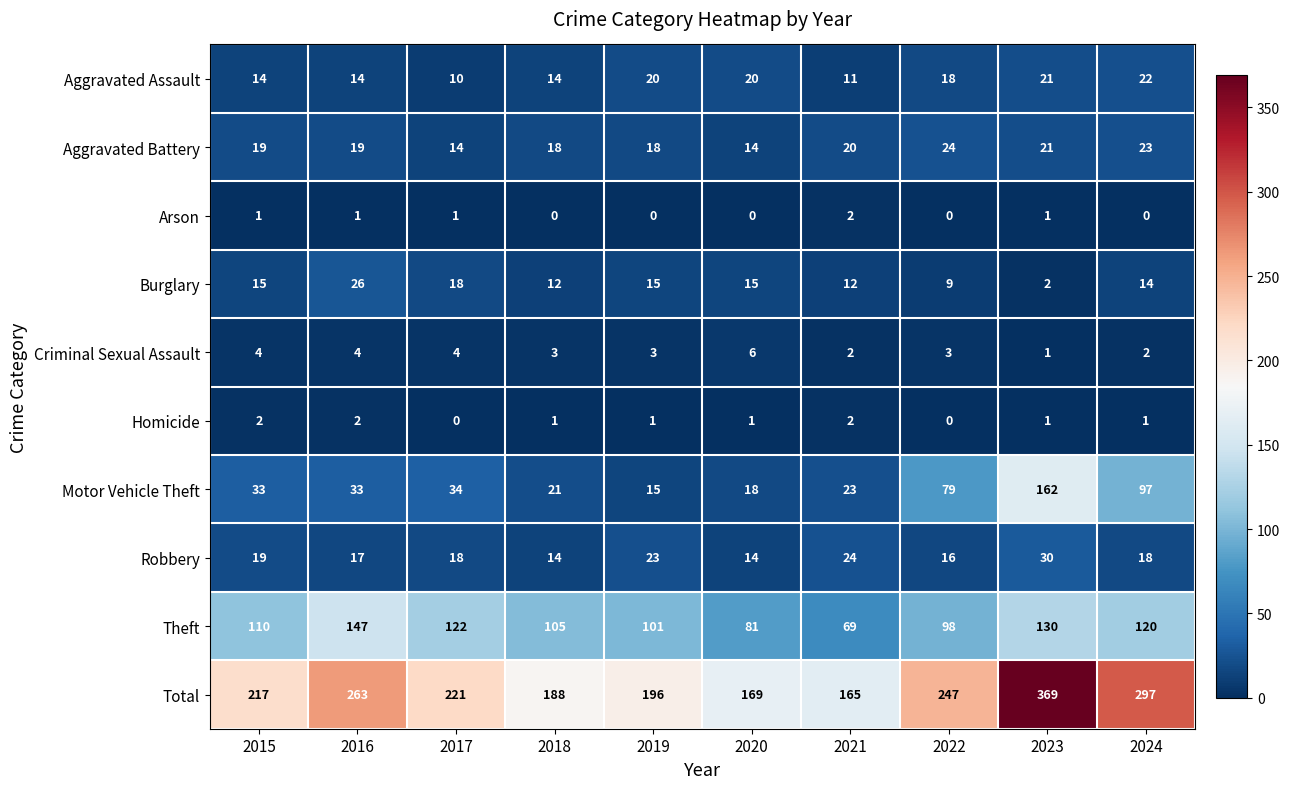

How many Arson values are between 0 and 1?

9